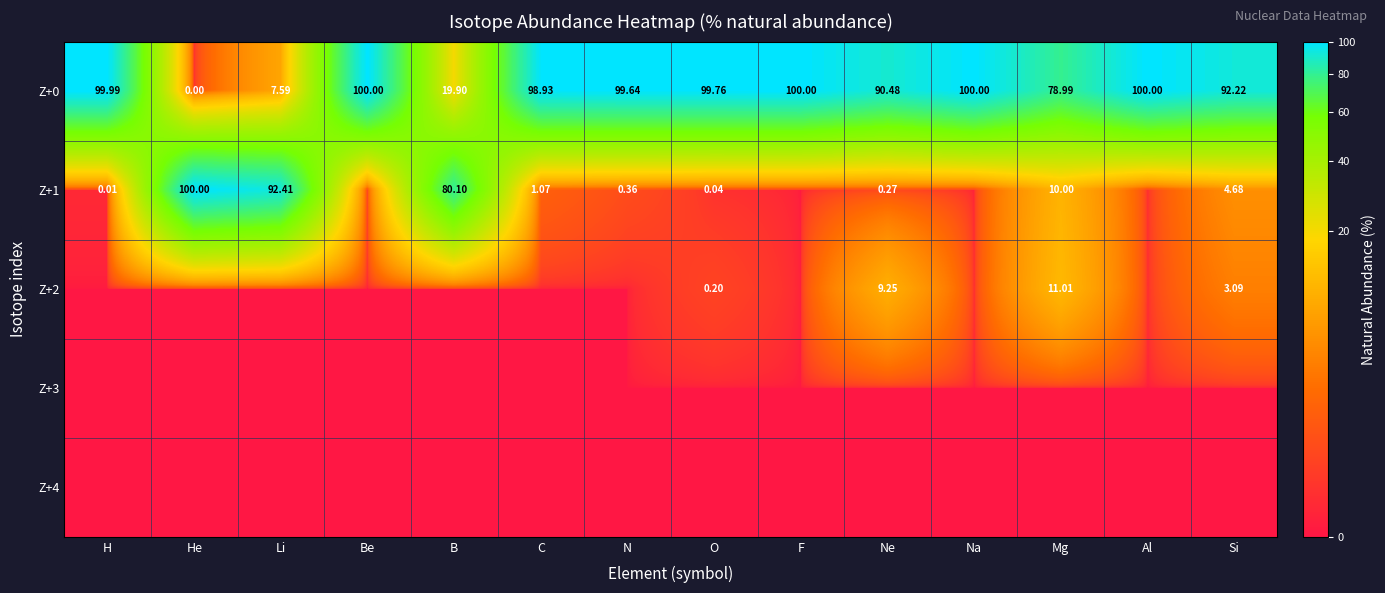

Where is Z+4 nearest to the value 0?

H